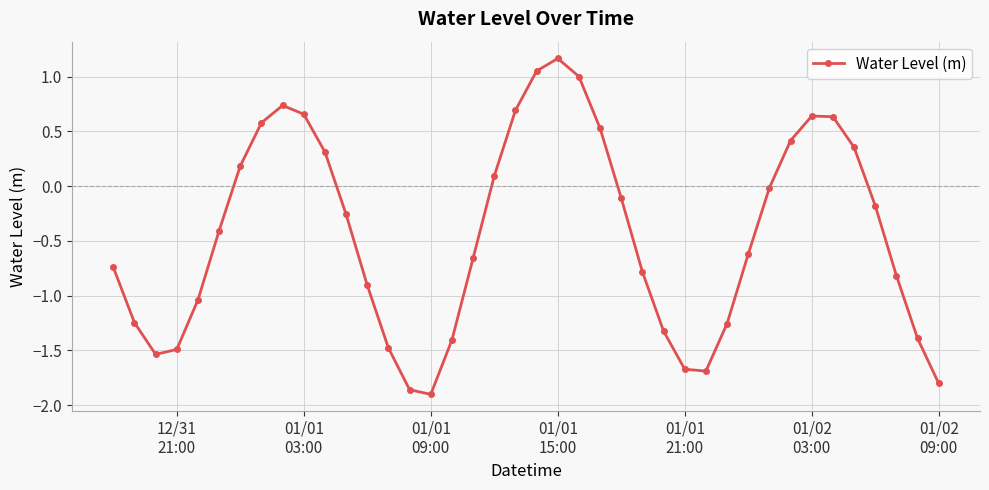

What is the sum of all values?

-17.5